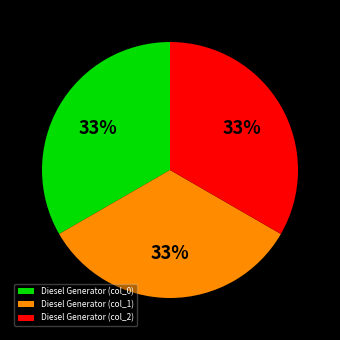

The Diesel Generator (col_2) slice represents 47% of the pie. True or false?

False